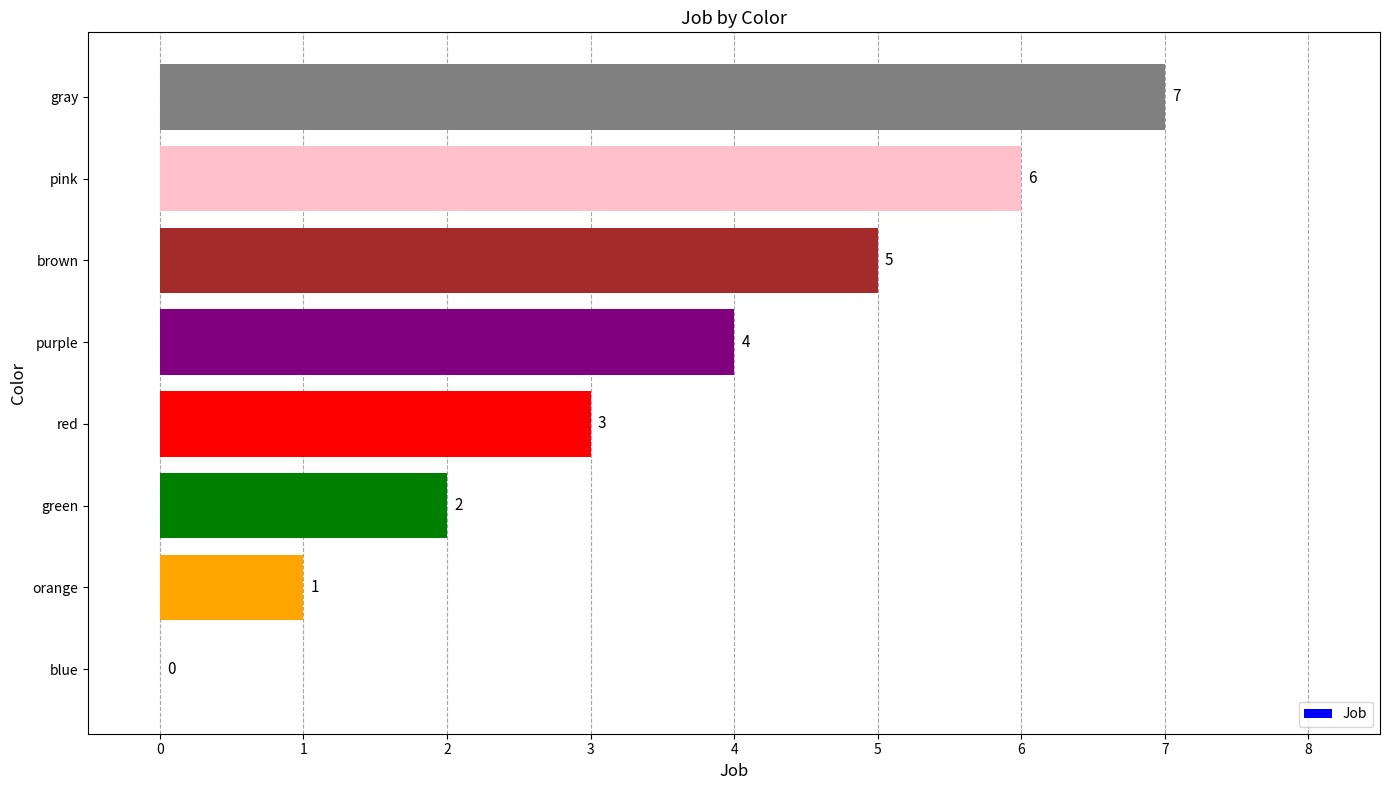

The chart shows a value of 4 at purple. True or false?

True